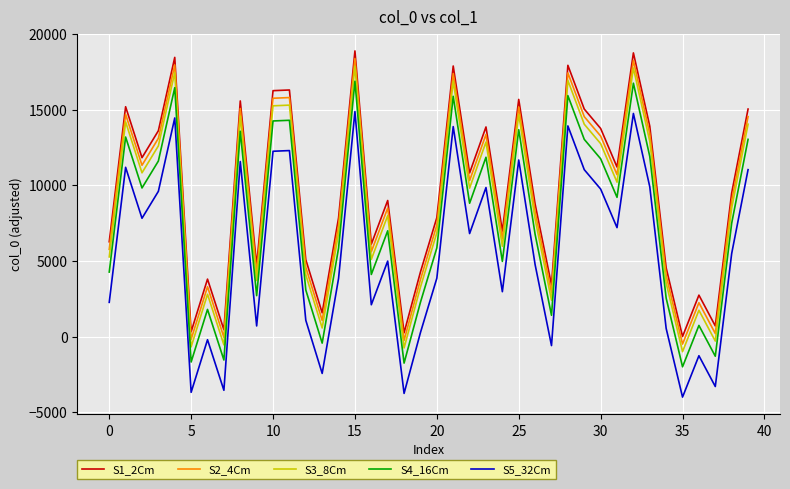

What is the minimum value for S5_32Cm?

-3986